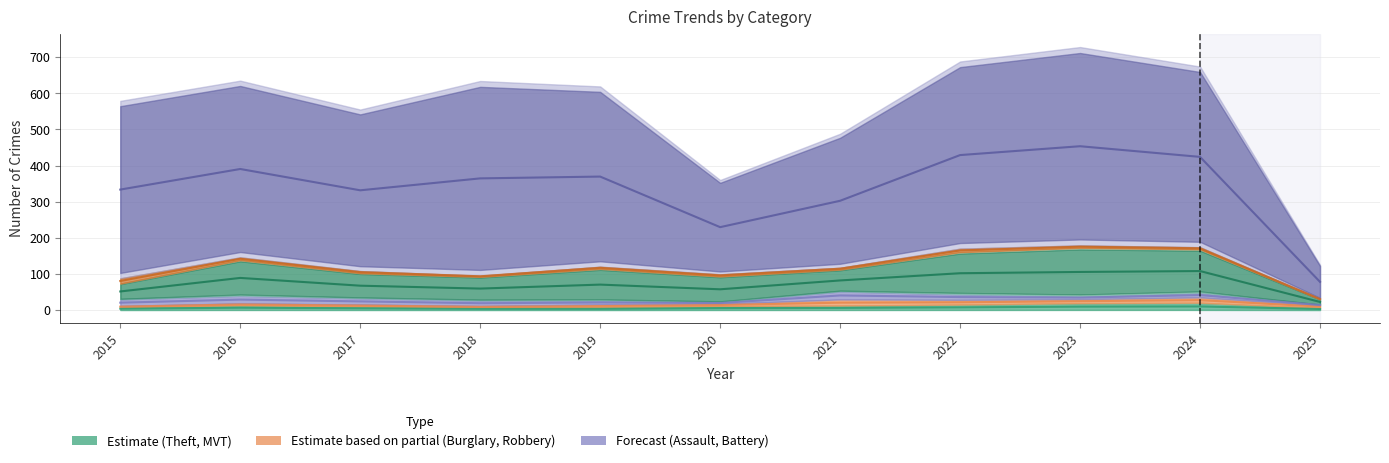

What is the value of the Aggravated Battery point at the 9th from the left?

24.5